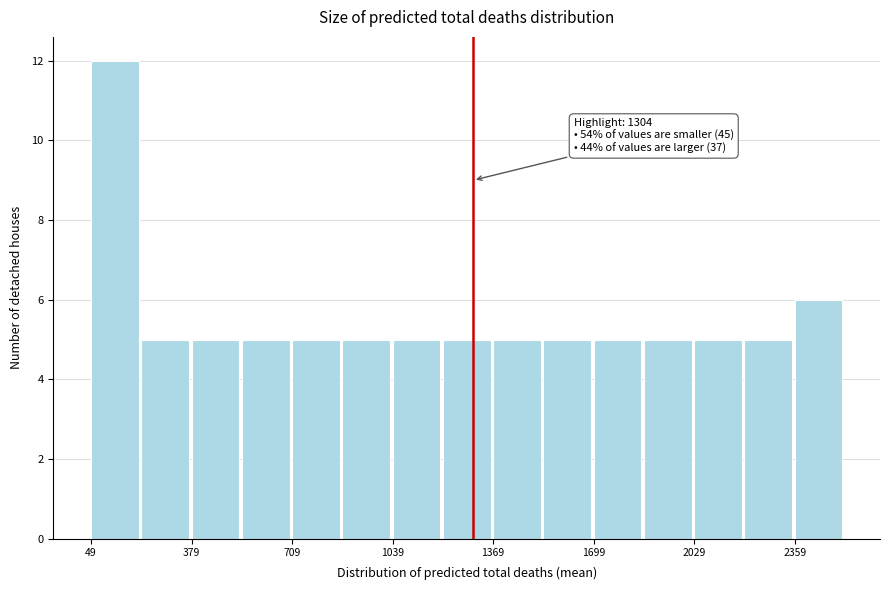

Around what value on the x-axis is the tallest bar? Give the approximate position of its centre, as read against the axis.

150